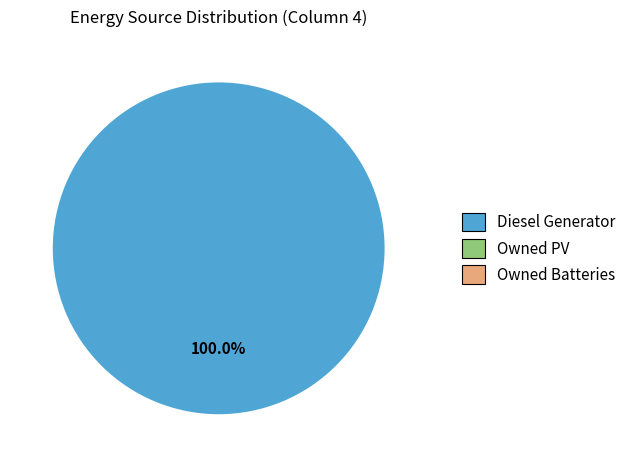

Does any single category account for the majority?

Yes